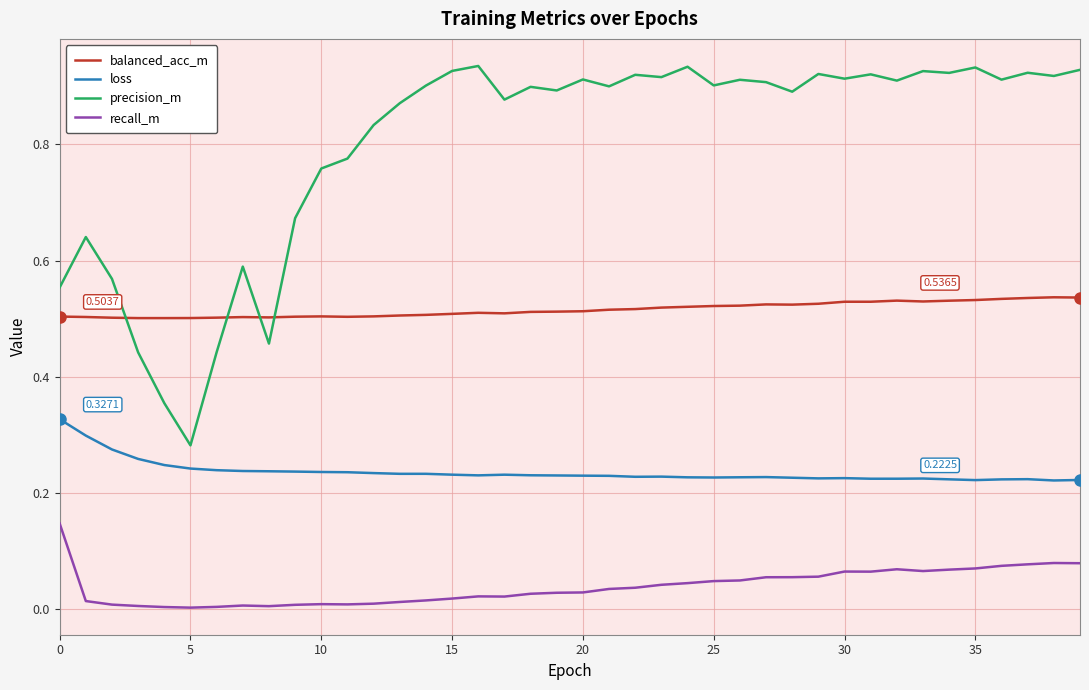

Which series has the largest total across all categories?

precision_m